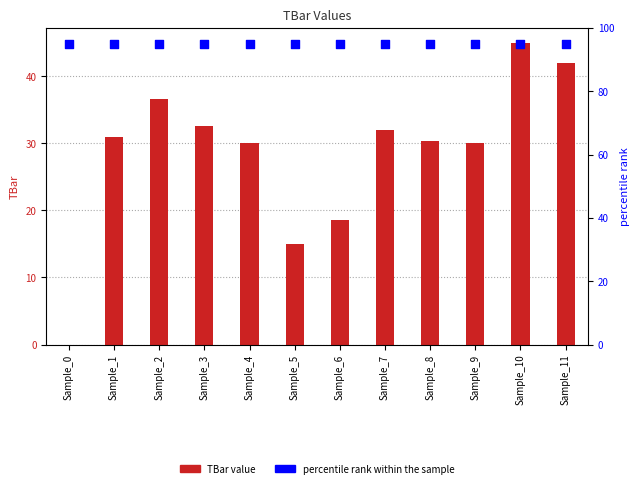

Which series reaches the maximum Y coordinate?

percentile rank within the sample